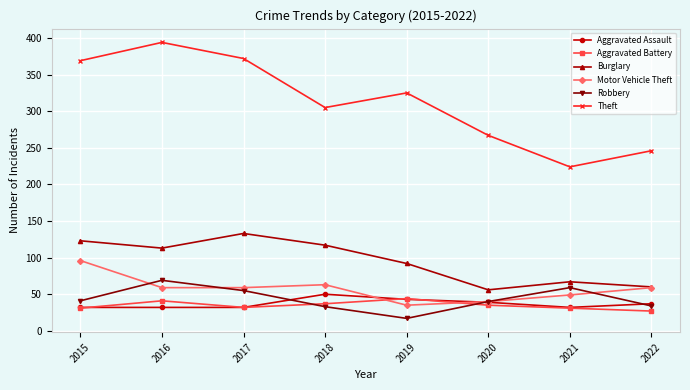

The value of Robbery at 2017 is 23. True or false?

False